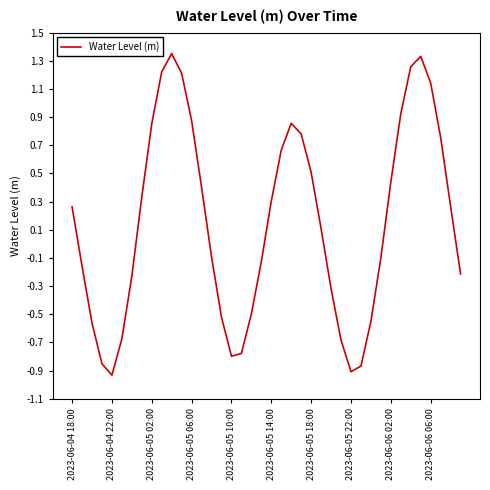

How many values are below zero?

19